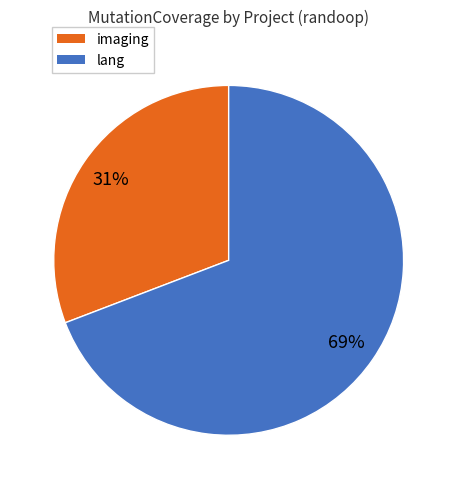

How many segments does this pie chart have?

2